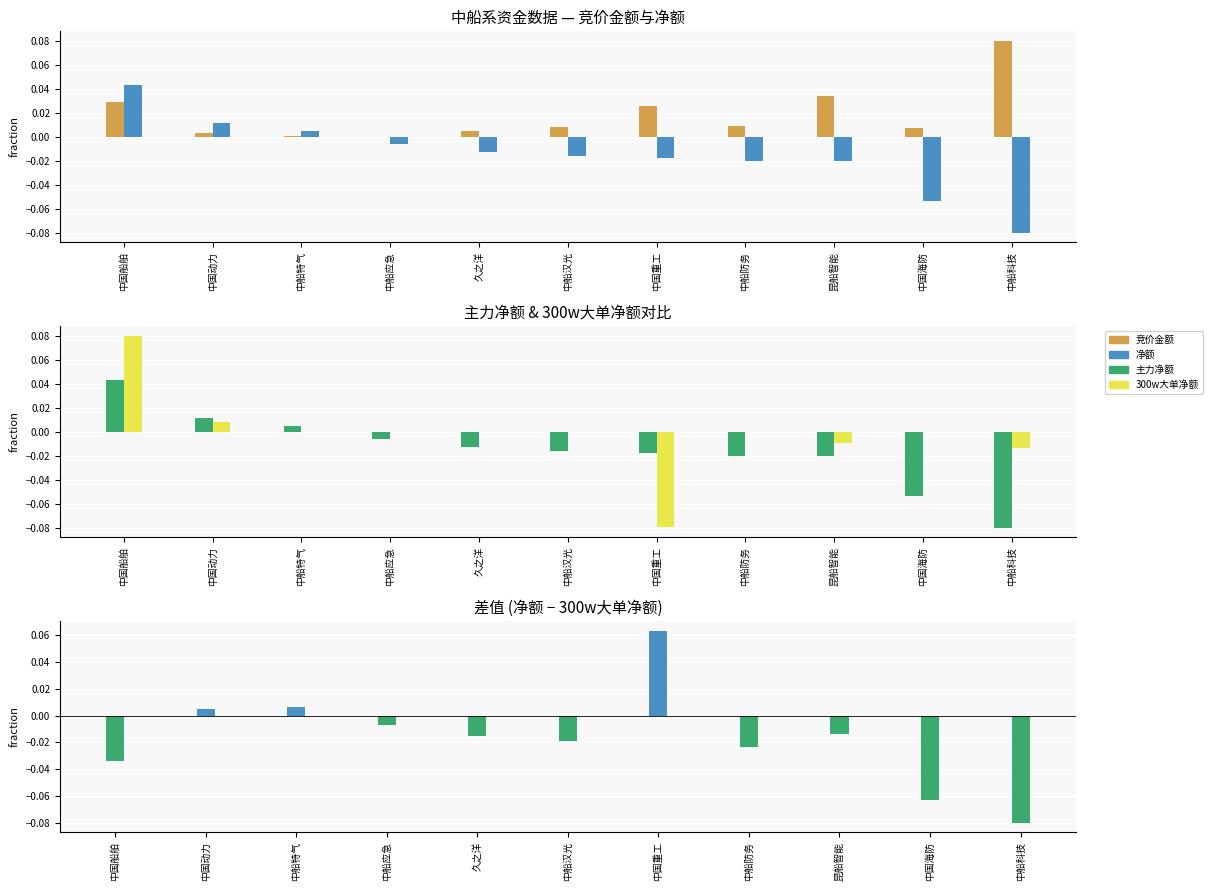

Where is 净额差值 nearest to the value 0?

中国动力